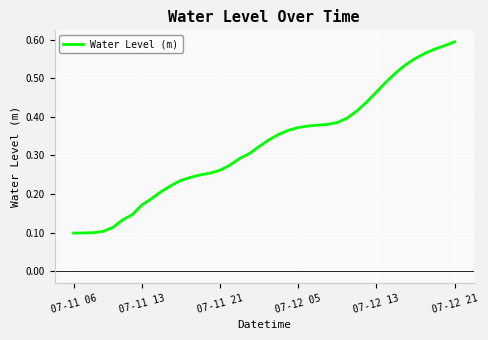

What is the sum of all values?

13.1